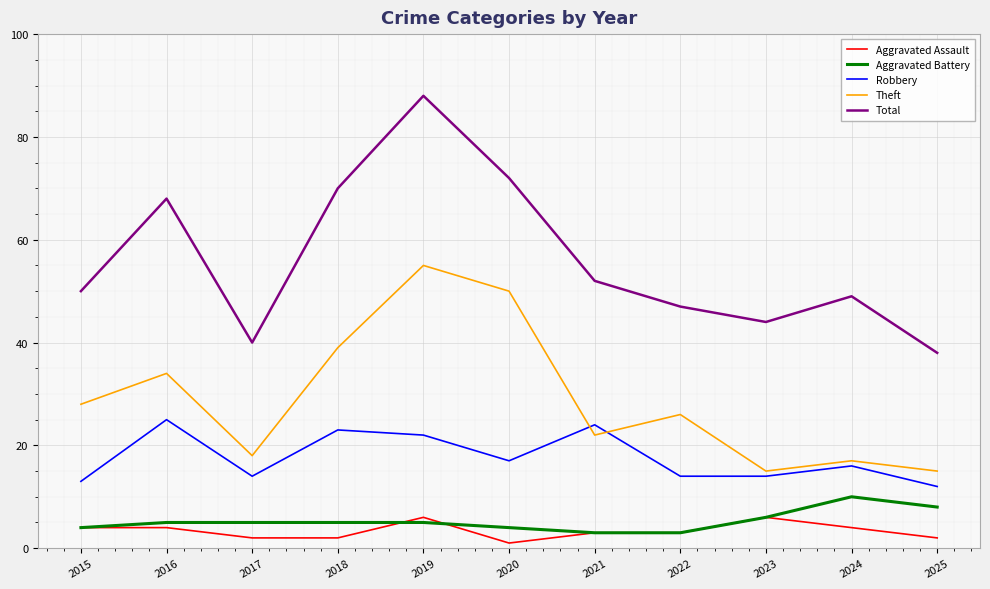

Which series has the largest total across all categories?

Total